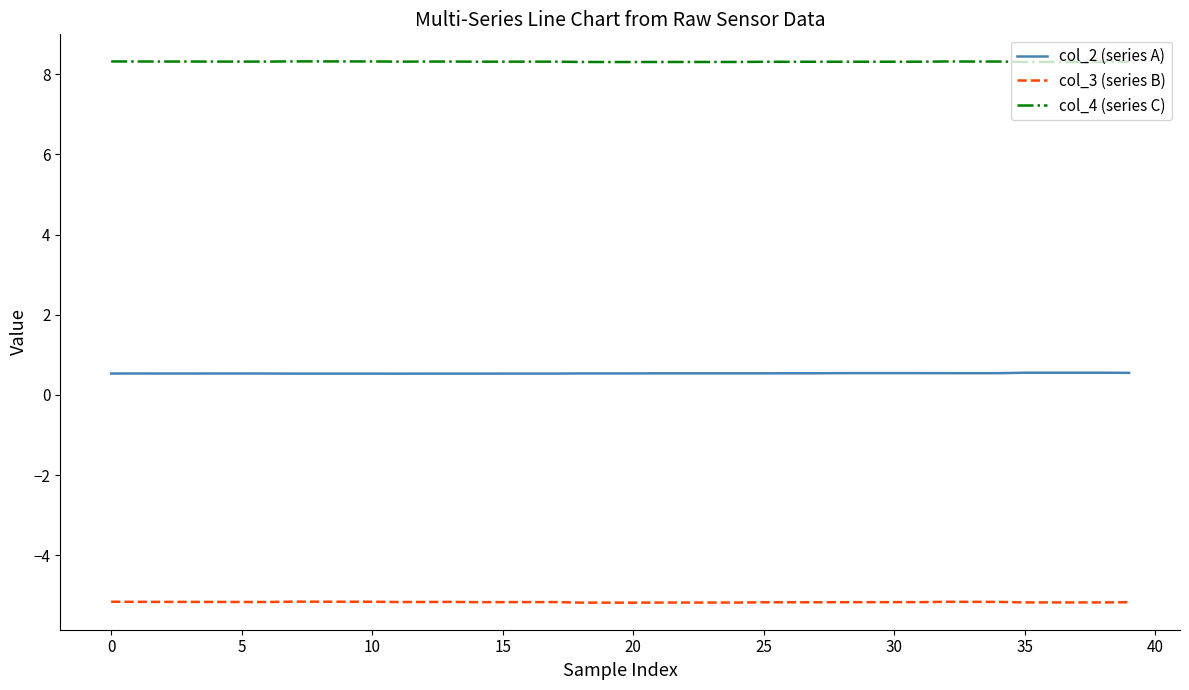

True or false: col_3 (series B) and col_2 (series A) intersect in this chart.

False